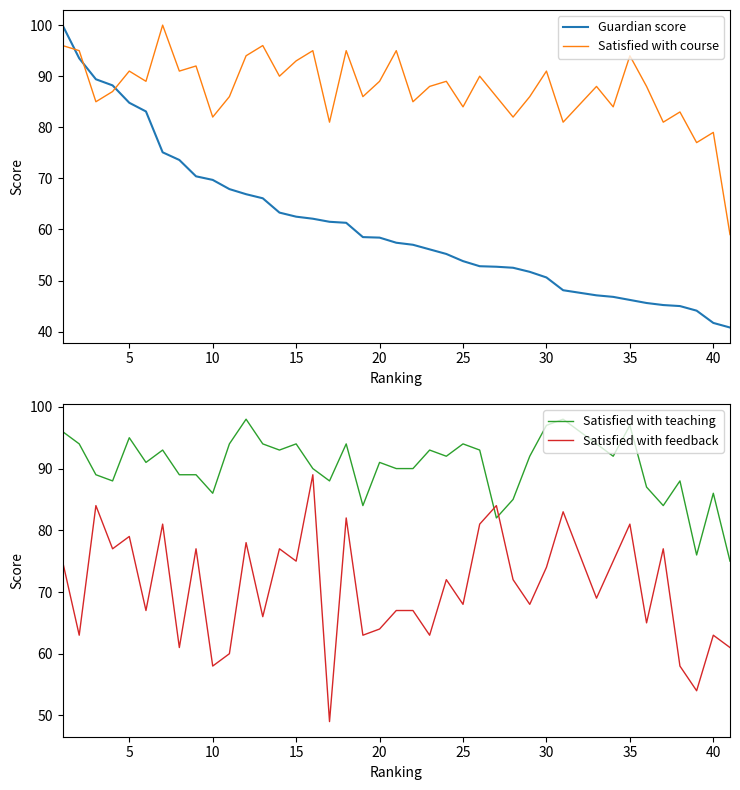

Rank the series by their maximum value, from highest to lowest.

Guardian score, Satisfied with course, Satisfied with teaching, Satisfied with feedback